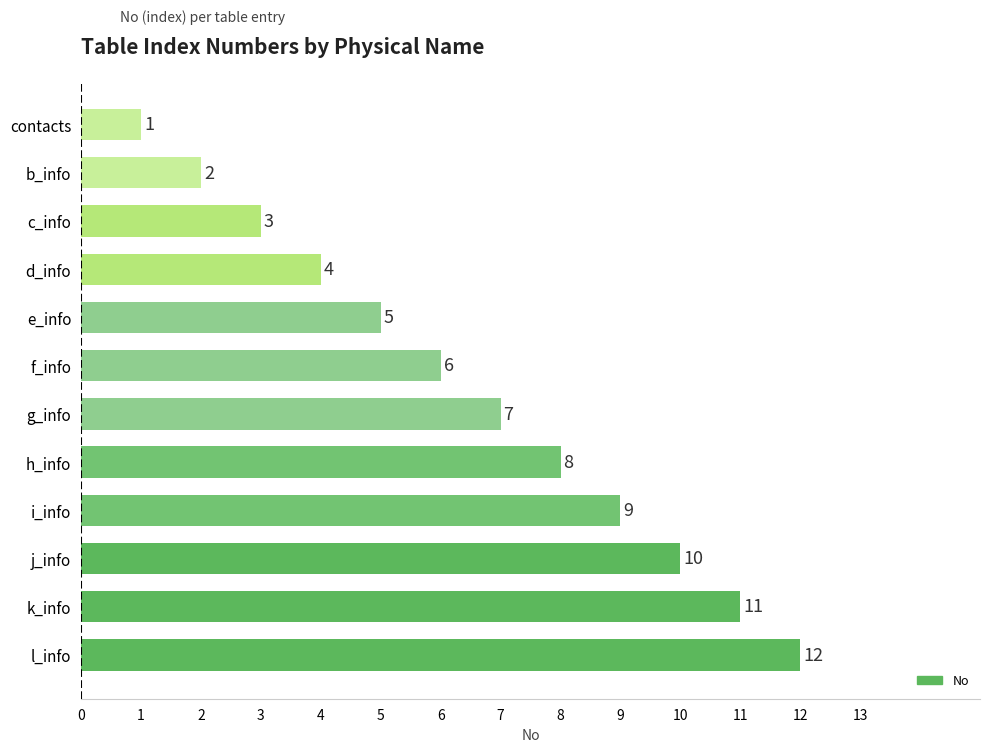

Where is the data nearest to the value 6?

f_info